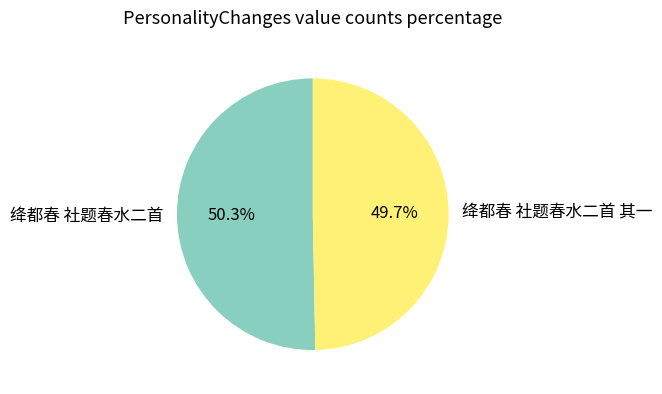

True or false: 绛都春 社题春水二首 其一 accounts for 50% of the total.

True